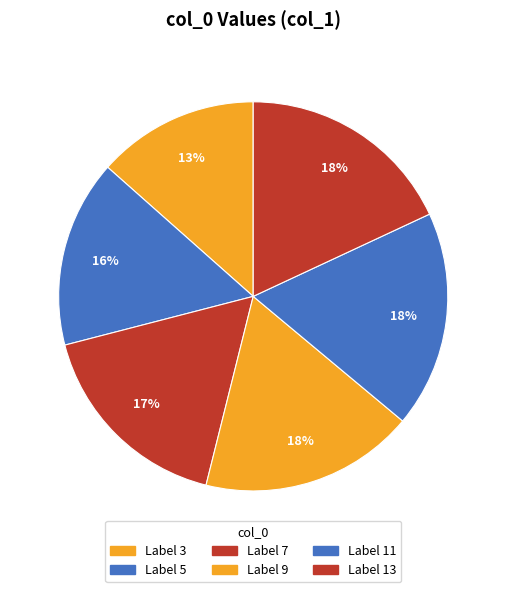

To the nearest percent, what is the average slice percentage?

17%